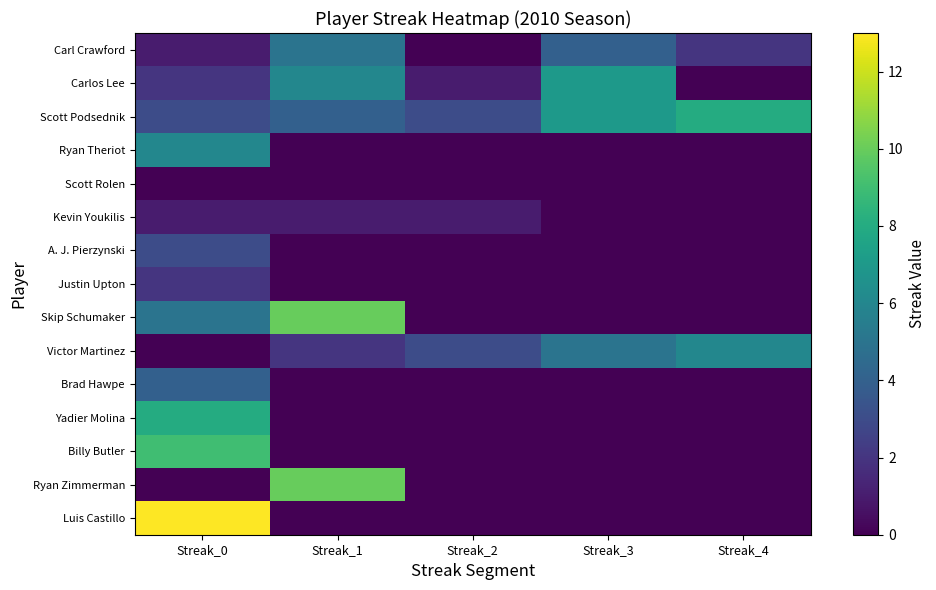

What is the difference between the highest and lowest values at Streak_0?

13